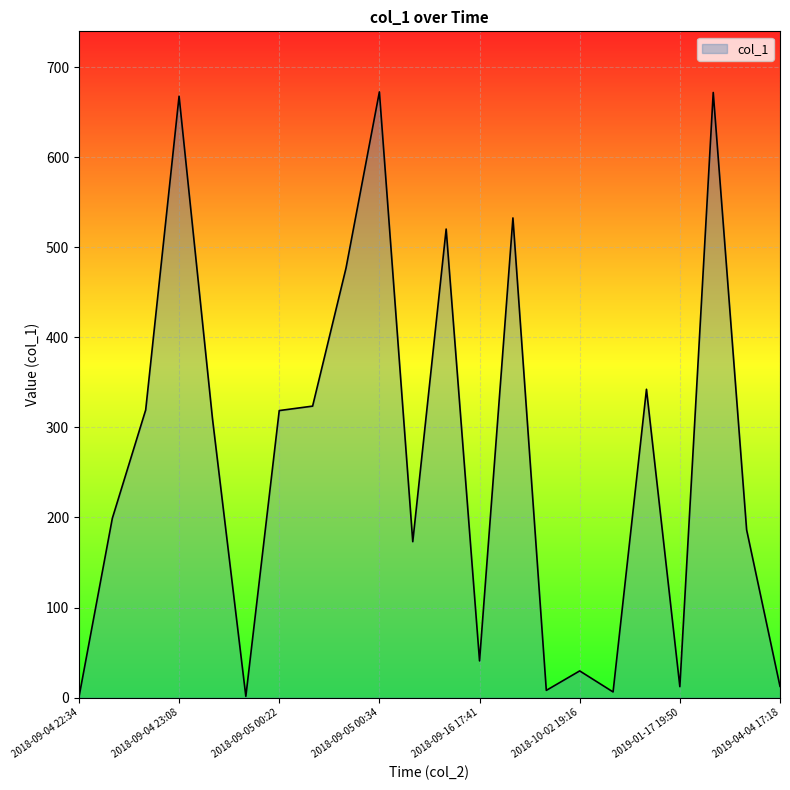

What is the difference between the maximum and minimum values?

672.1